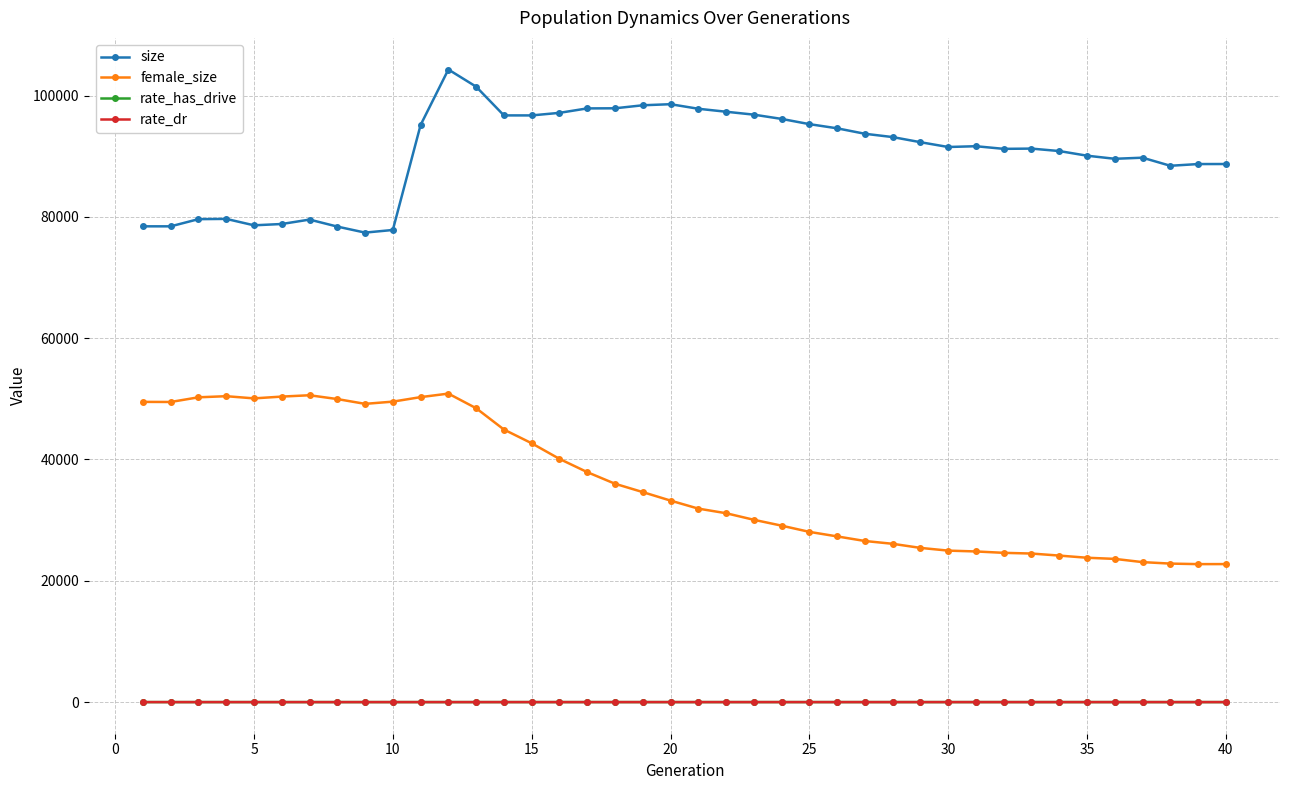

What are all the series names shown in the legend?

size, female_size, rate_has_drive, rate_dr